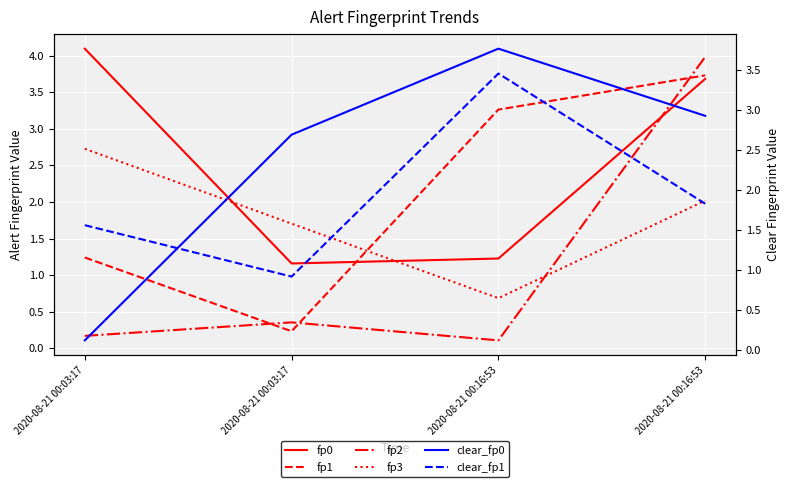

In fp1, how many points are lower than both neighbors (excluding endpoints)?

1